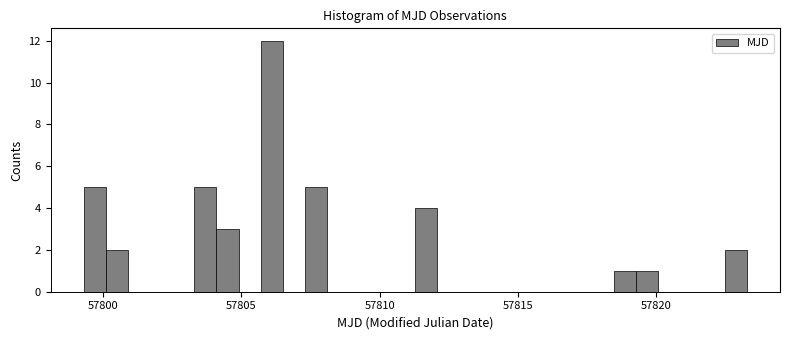

Read against the x-axis, roughly where is the centre of the tallest bar?

57806.0